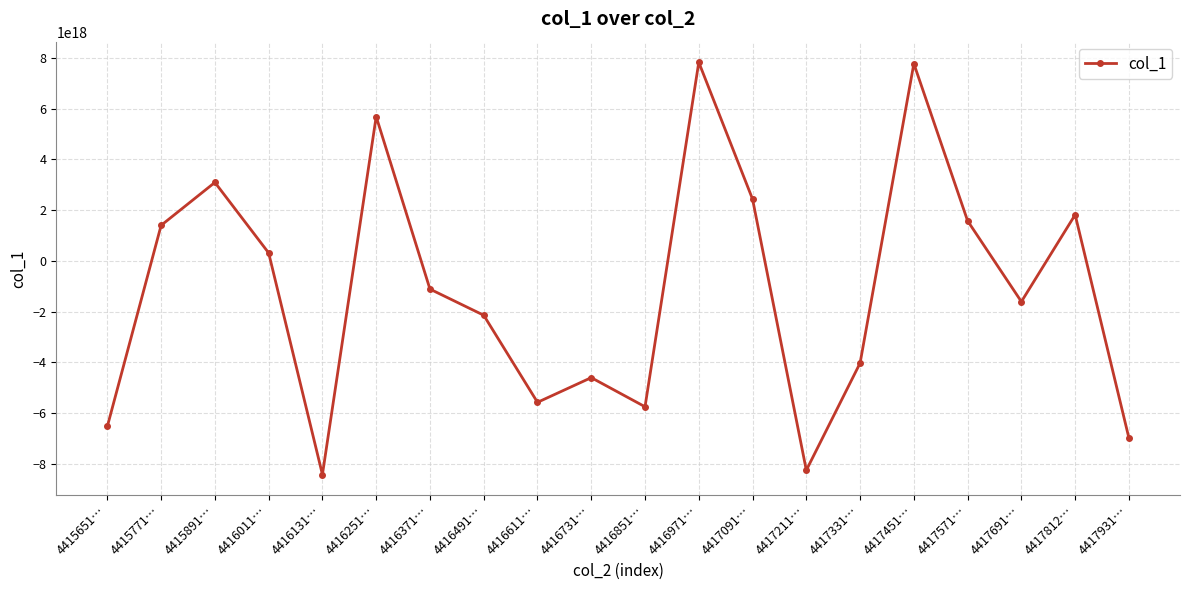

Is it true that the value at 4416731… is -4600376200818053120?

True